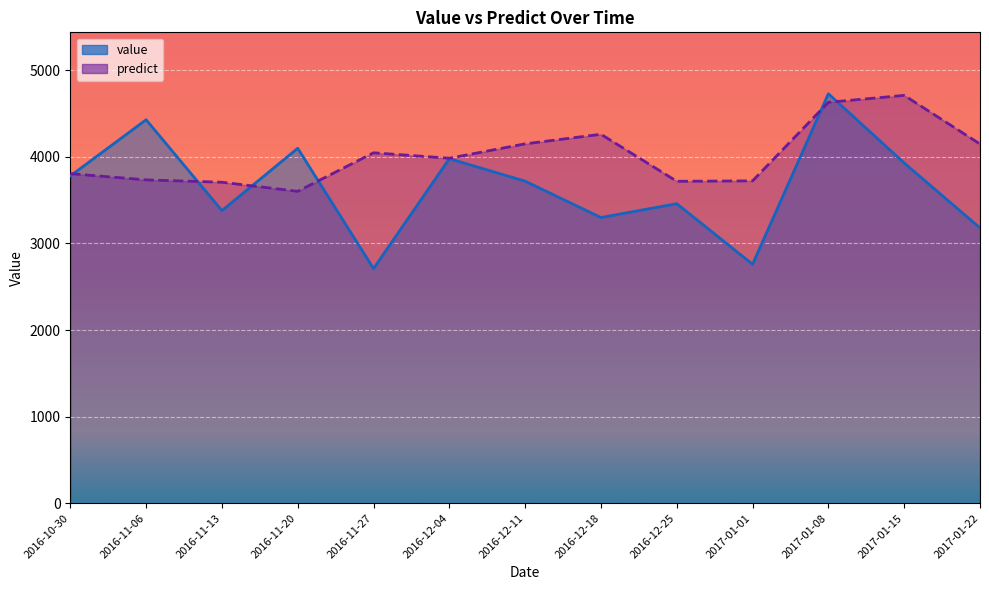

Between 2016-12-11 and 2016-11-06, which is larger?

2016-11-06